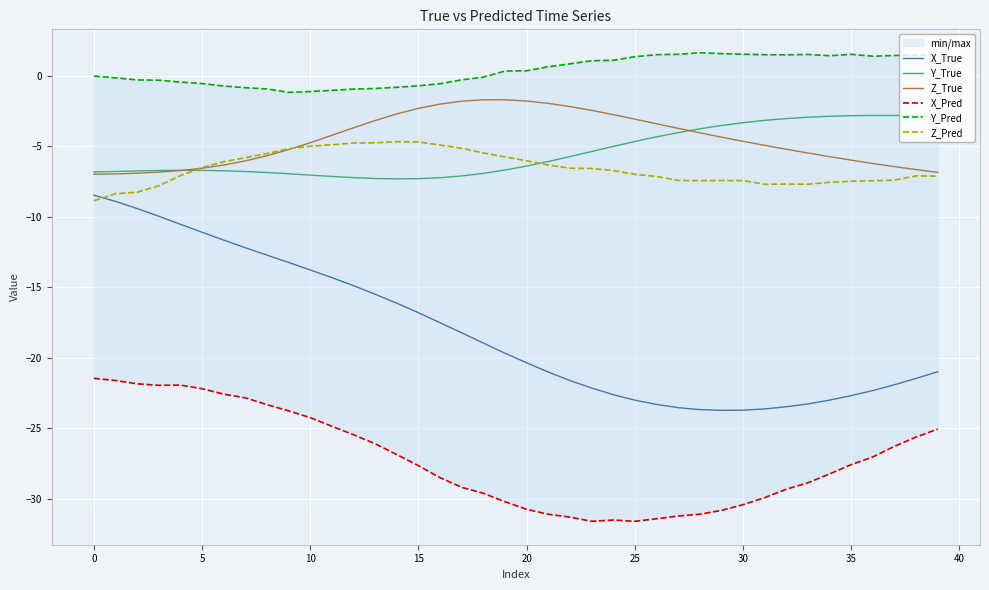

True or false: Y_Pred and X_Pred intersect in this chart.

False